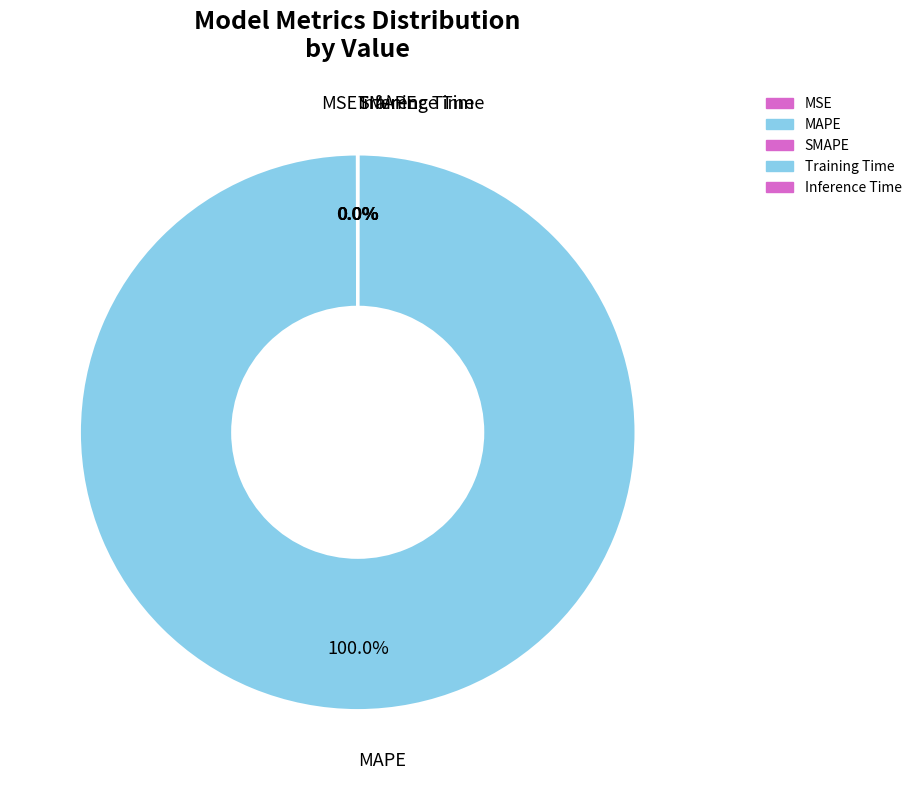

Which slice is the smallest?

SMAPE